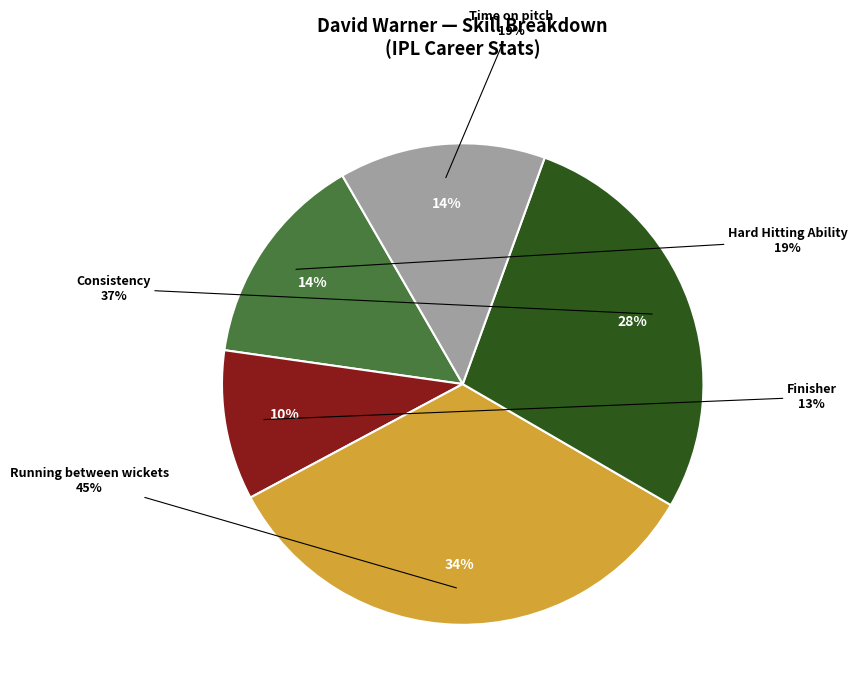

True or false: Running between wickets accounts for 34% of the total.

True